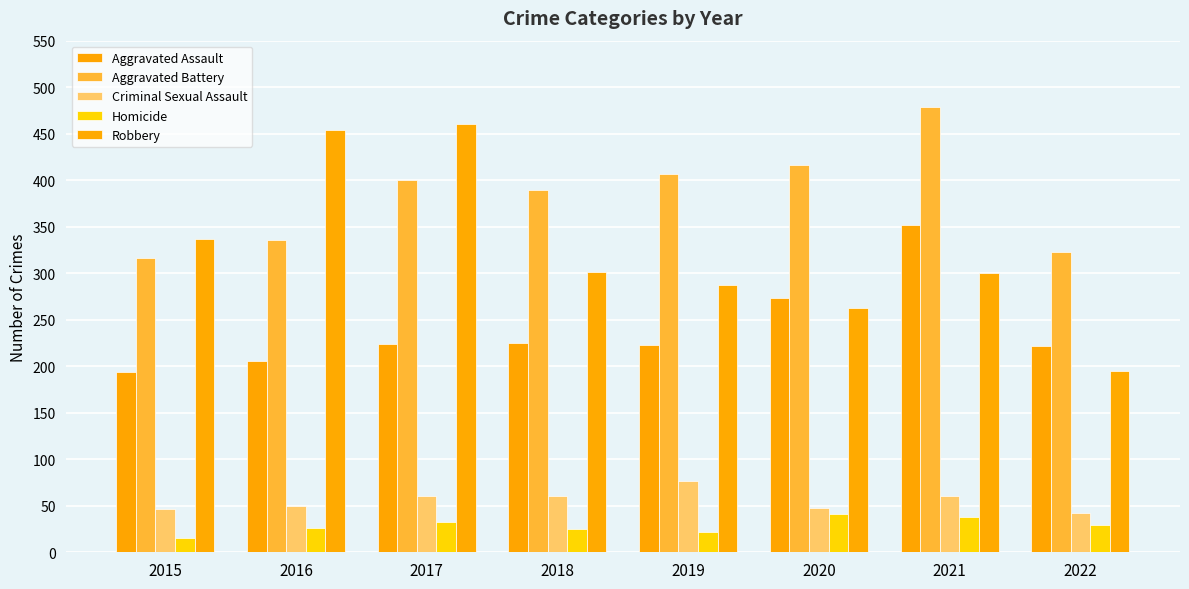

What is the average value of the Homicide series?

29